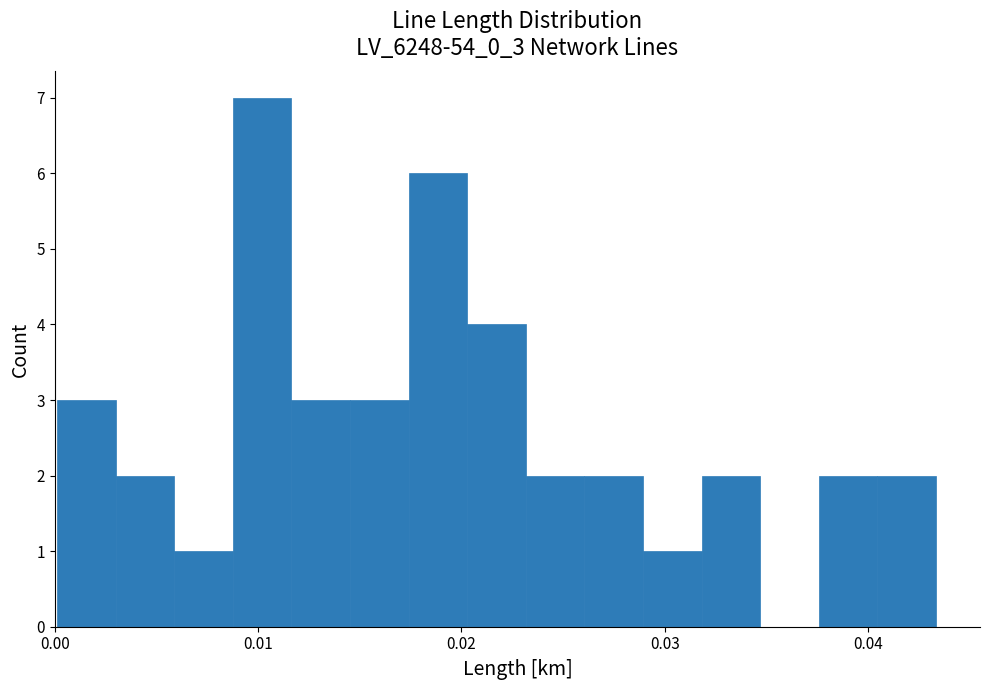

Read against the x-axis, roughly where is the centre of the tallest bar?

0.010